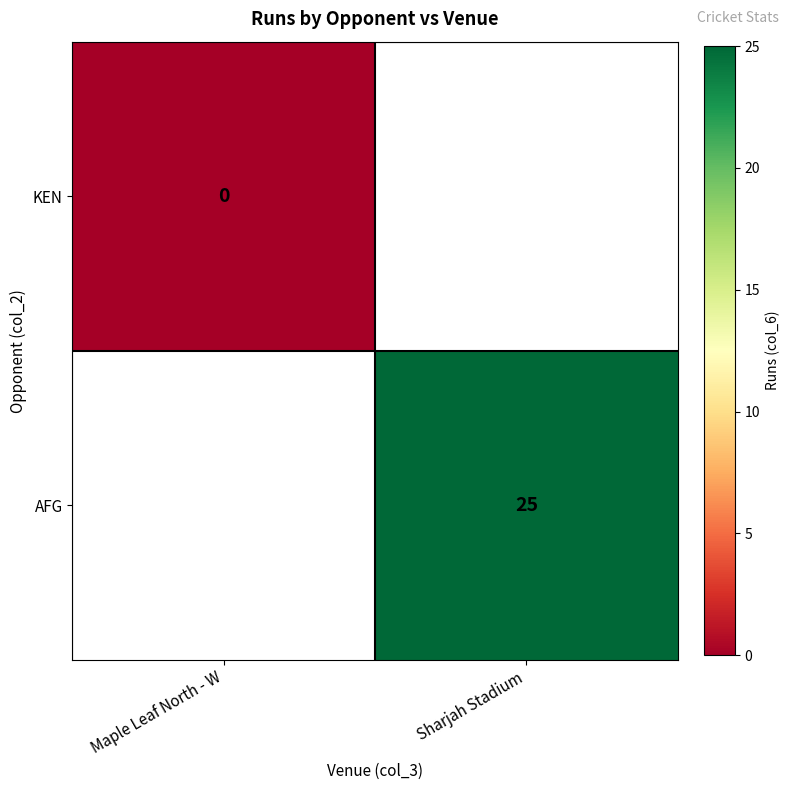

At how many categories does at least one series exceed 9?

1